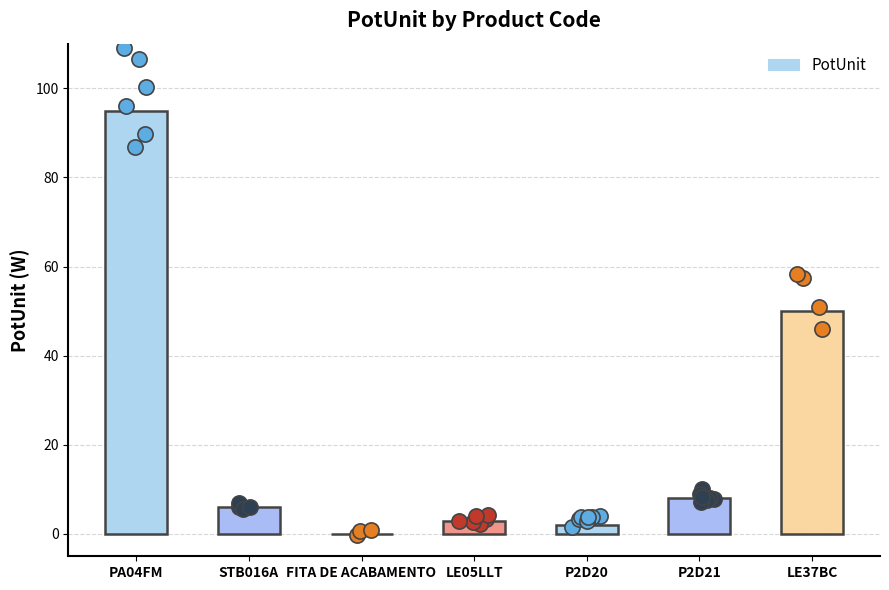

Approximately how many times larger is the value at LE37BC compared to P2D21?

6.2